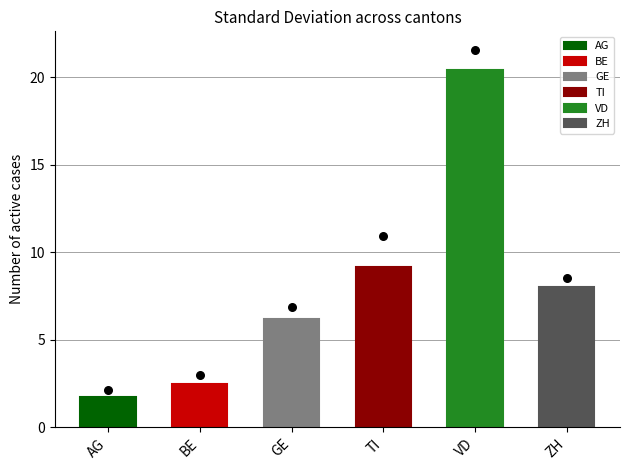

Is the value of AG at 2020-06-30 greater than the value of VD at 2020-07-01?

No